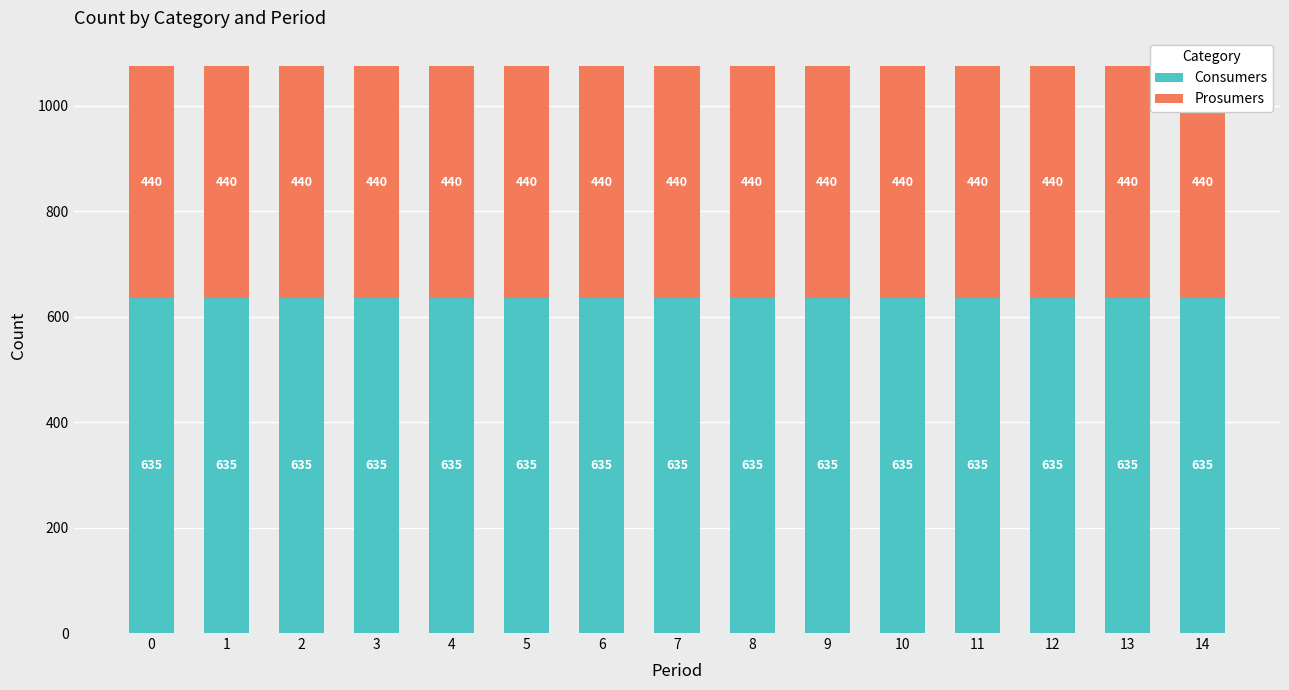

Which series has the largest range (max minus min)?

Consumers